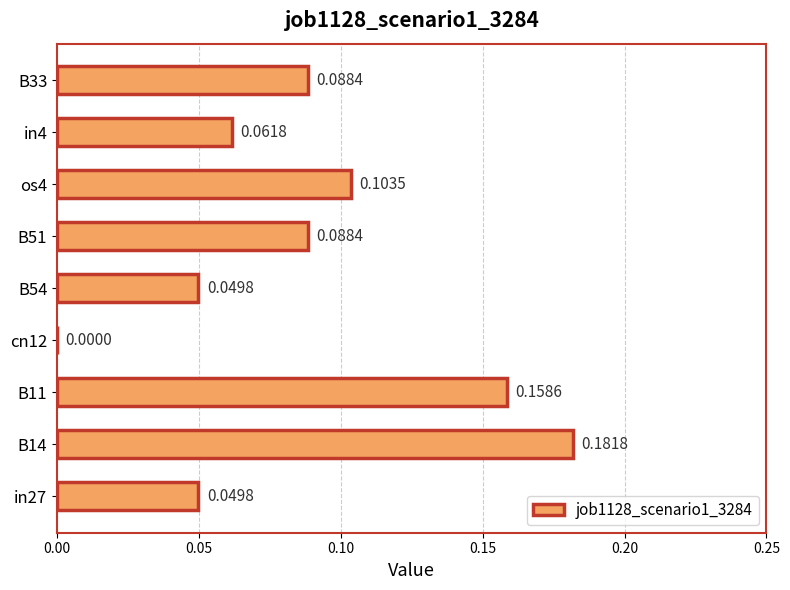

Which has a higher value, cn12 or os4?

os4